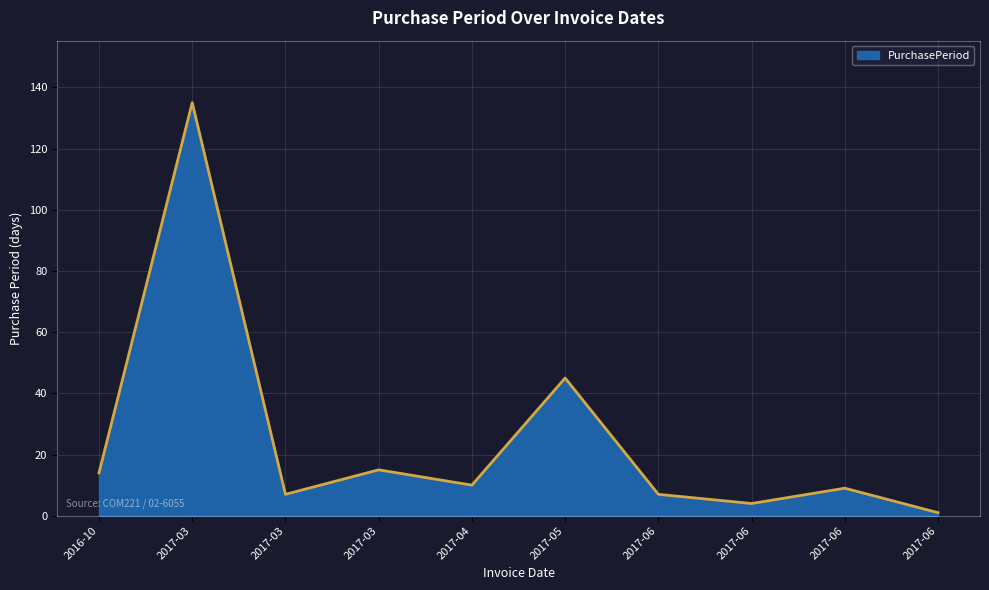

Where is the first local maximum?

2017-03